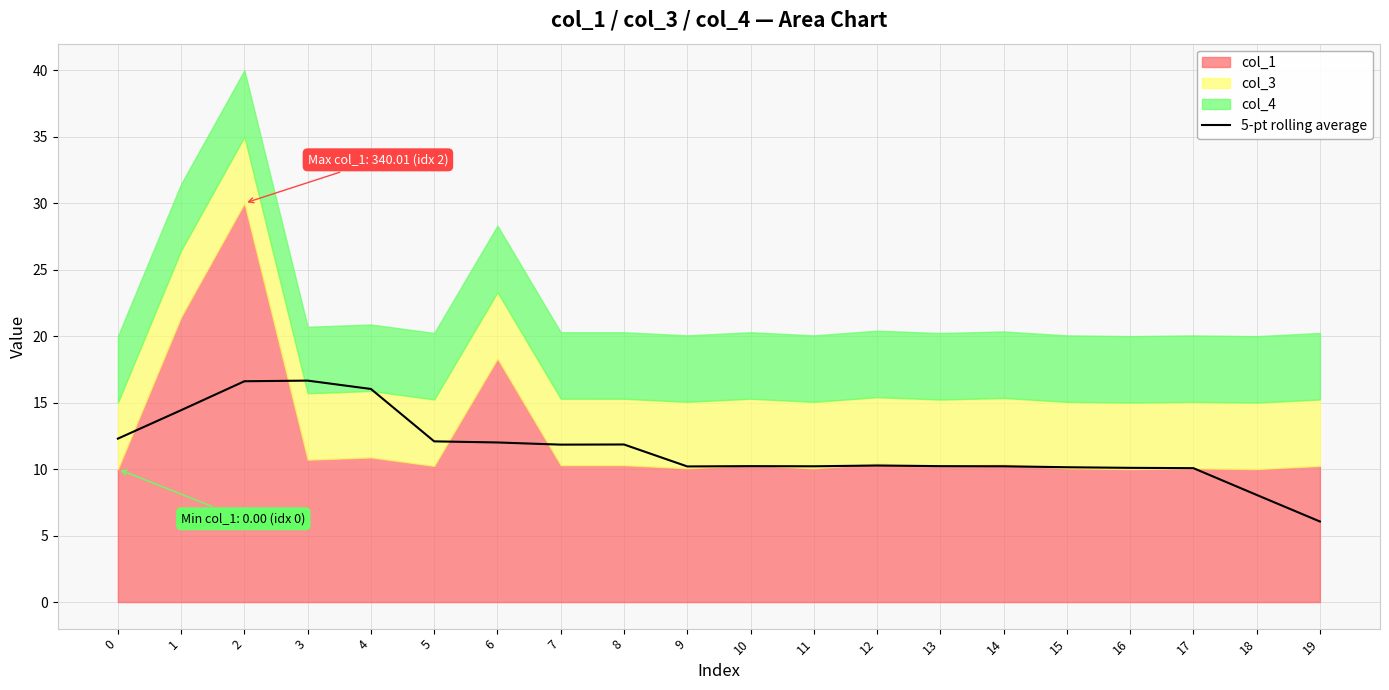

Reading right to left, list all the values displayed in this chart.

6.1	8.1	10.1	10.1	10.1	10.2	10.2	10.3	10.2	10.2	10.2	11.9	11.8	12.0	12.1	16.0	16.7	16.6	14.4	12.3